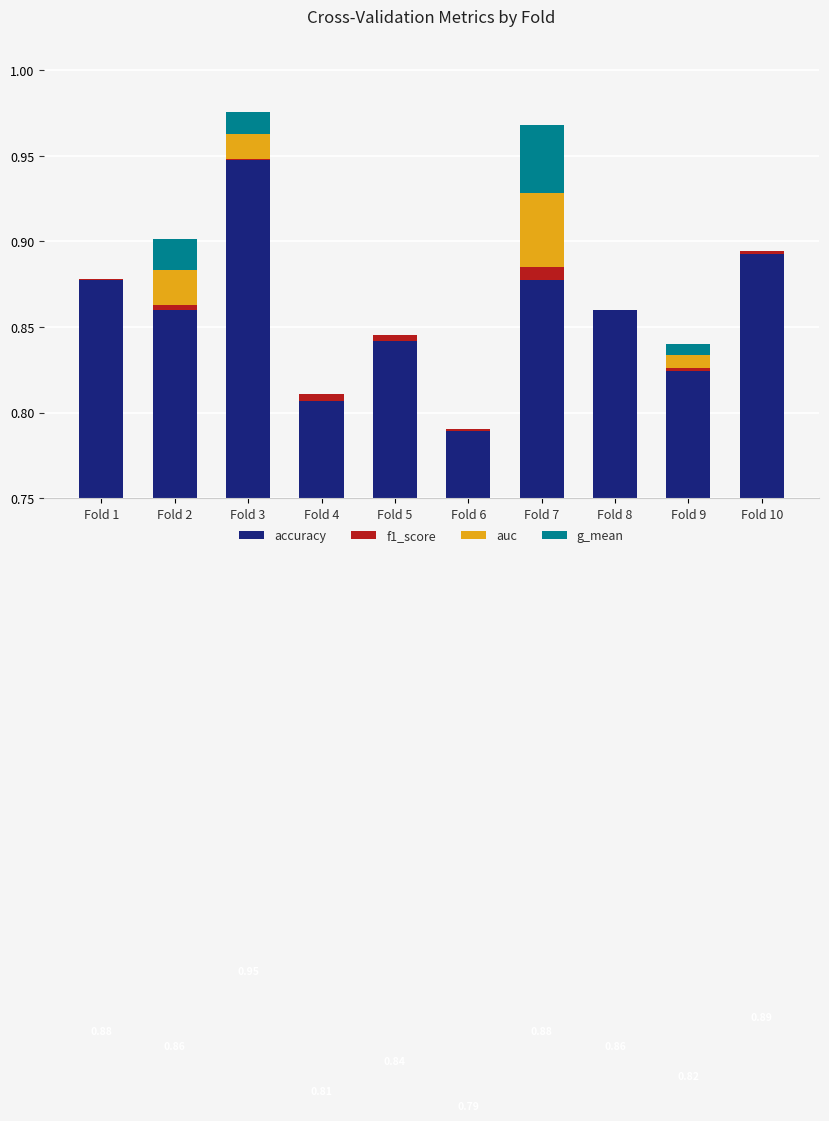

How many bars are there in each group?

4